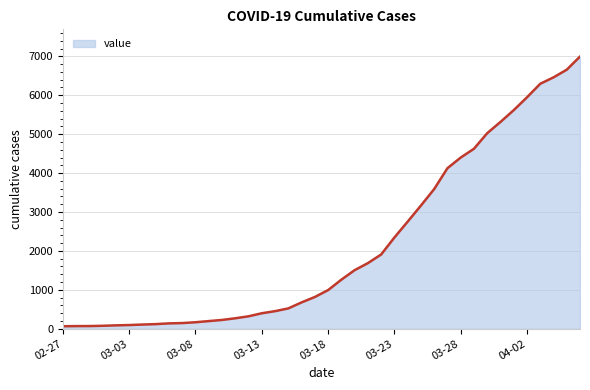

What is the greatest value displayed?

6995